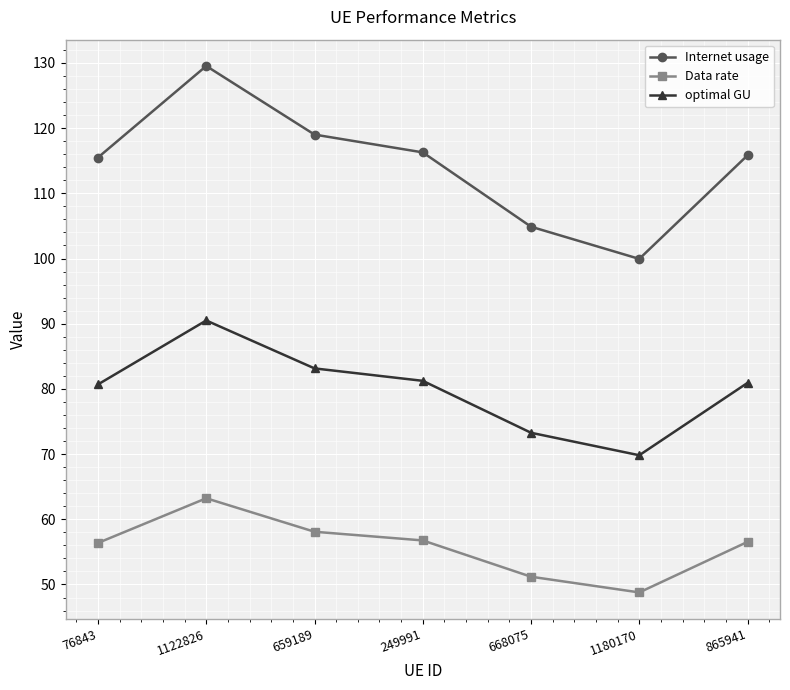

What is the minimum value shown in the chart?

48.8